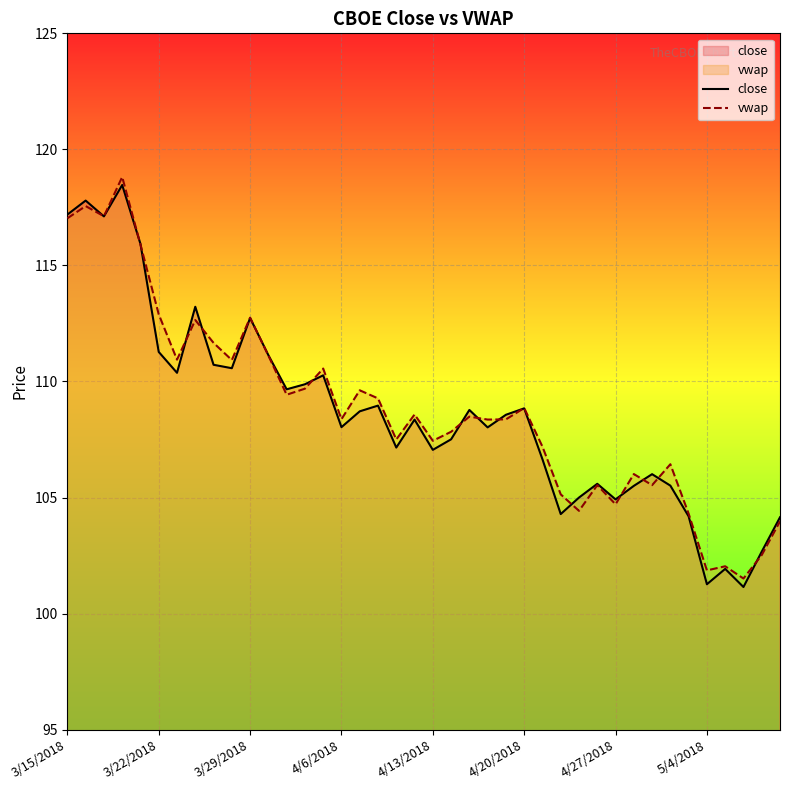

What is the smallest value displayed?

101.1